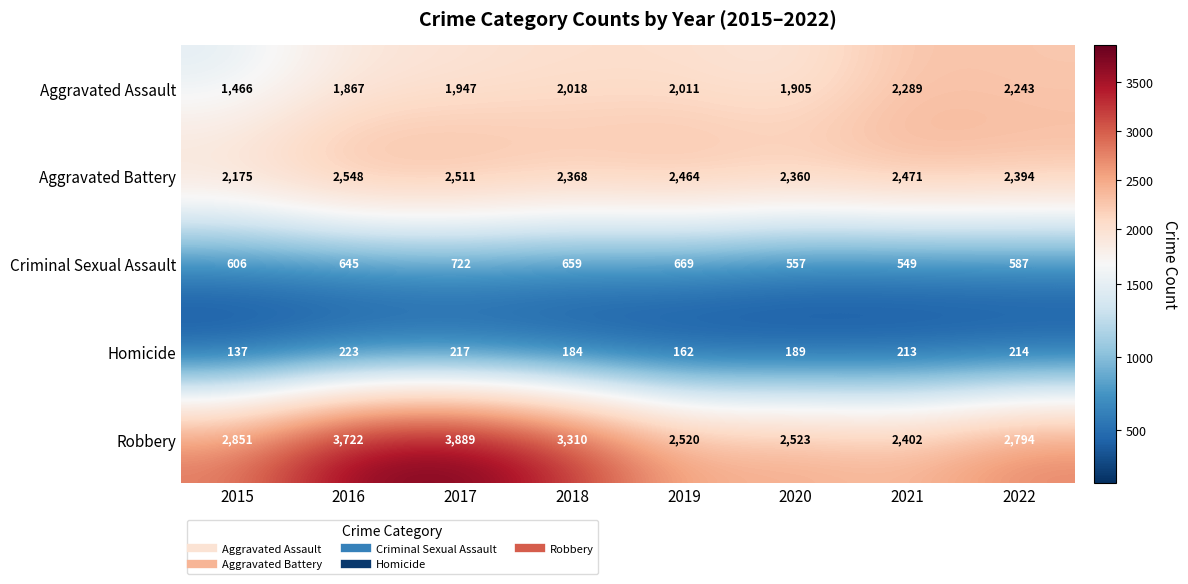

Which label corresponds to the largest value in the chart?

2017